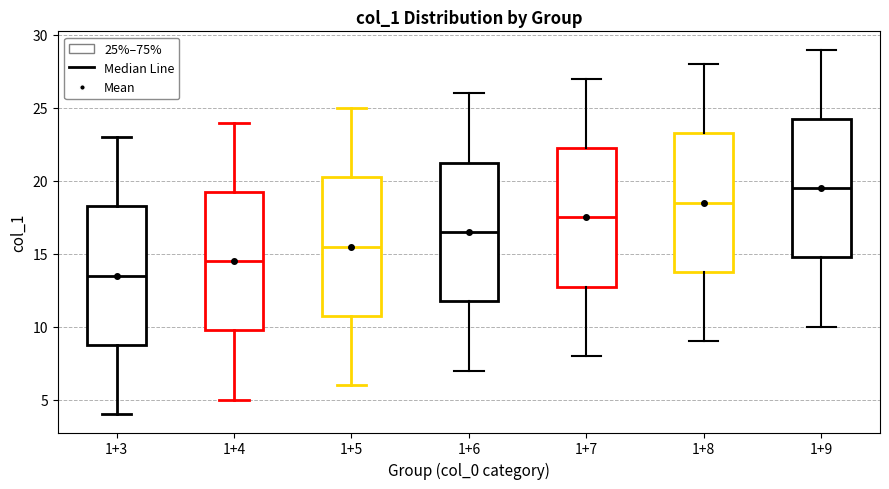

Reading left to right, transcribe this box plot: for each box, give where its median line is, the range the box spans, and where its two whiskers end, as read against the y-axis. The values are not printed on the chart, so give them approximately, as read against the axis.

1+3: median 13.5, box 9.0 to 18.5, whiskers 4.0 to 23.0
1+4: median 14.5, box 10.0 to 19.5, whiskers 5.0 to 24.0
1+5: median 15.5, box 11.0 to 20.5, whiskers 6.0 to 25.0
1+6: median 16.5, box 12.0 to 21.5, whiskers 7.0 to 26.0
1+7: median 17.5, box 13.0 to 22.5, whiskers 8.0 to 27.0
1+8: median 18.5, box 14.0 to 23.5, whiskers 9.0 to 28.0
1+9: median 19.5, box 15.0 to 24.5, whiskers 10.0 to 29.0